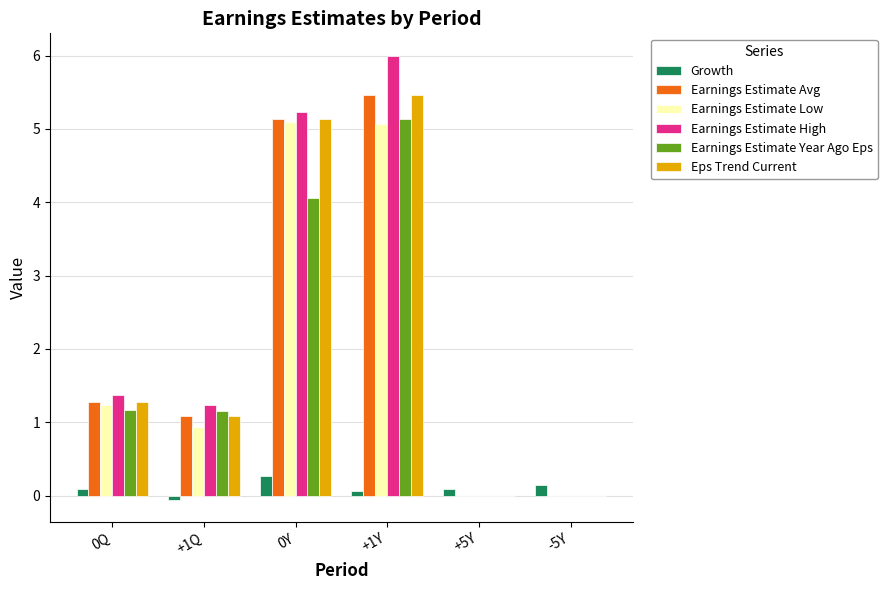

What is the maximum value for Earnings Estimate Year Ago Eps?

5.1